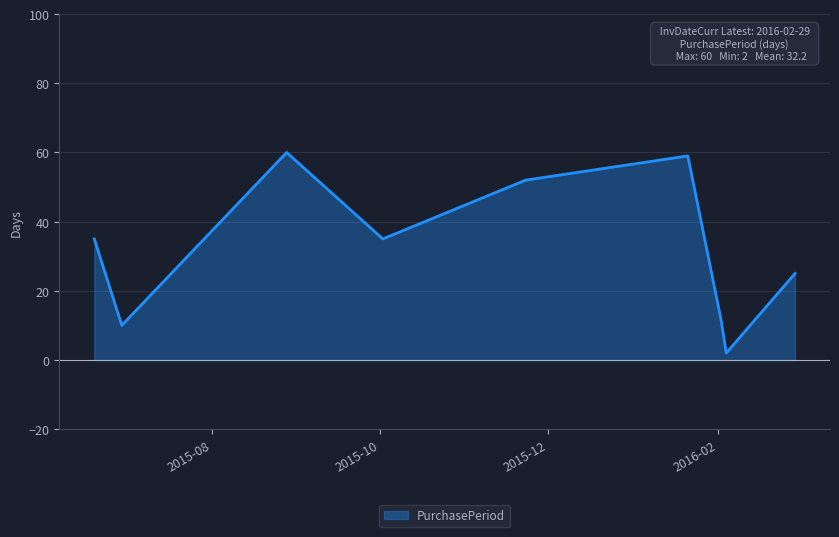

What is the greatest value displayed?

60